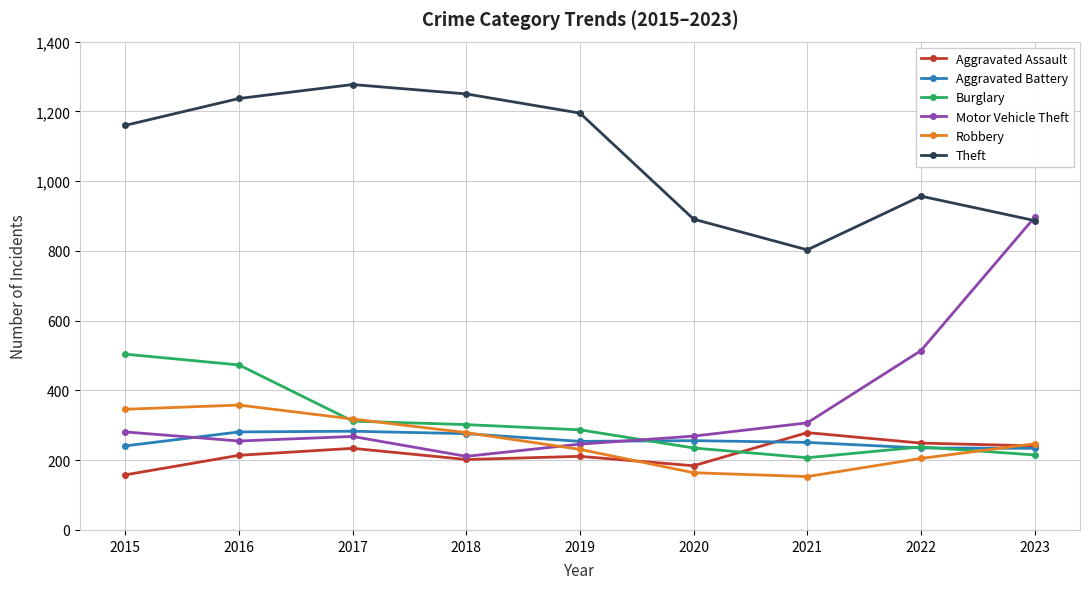

What is the minimum value for Robbery?

153